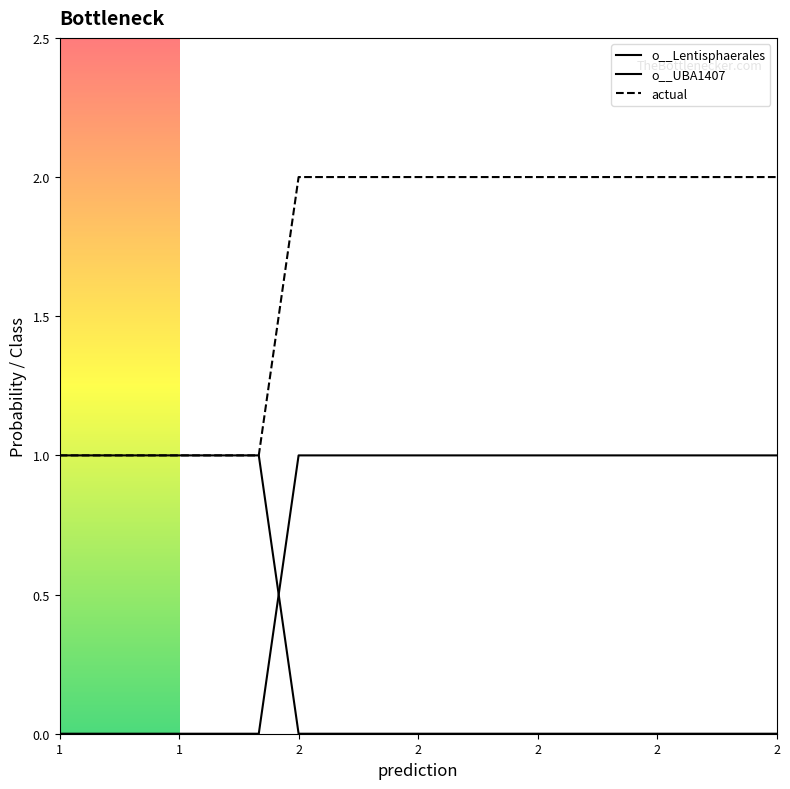

Rank the series by their maximum value, from lowest to highest.

o__Lentisphaerales, o__UBA1407, actual